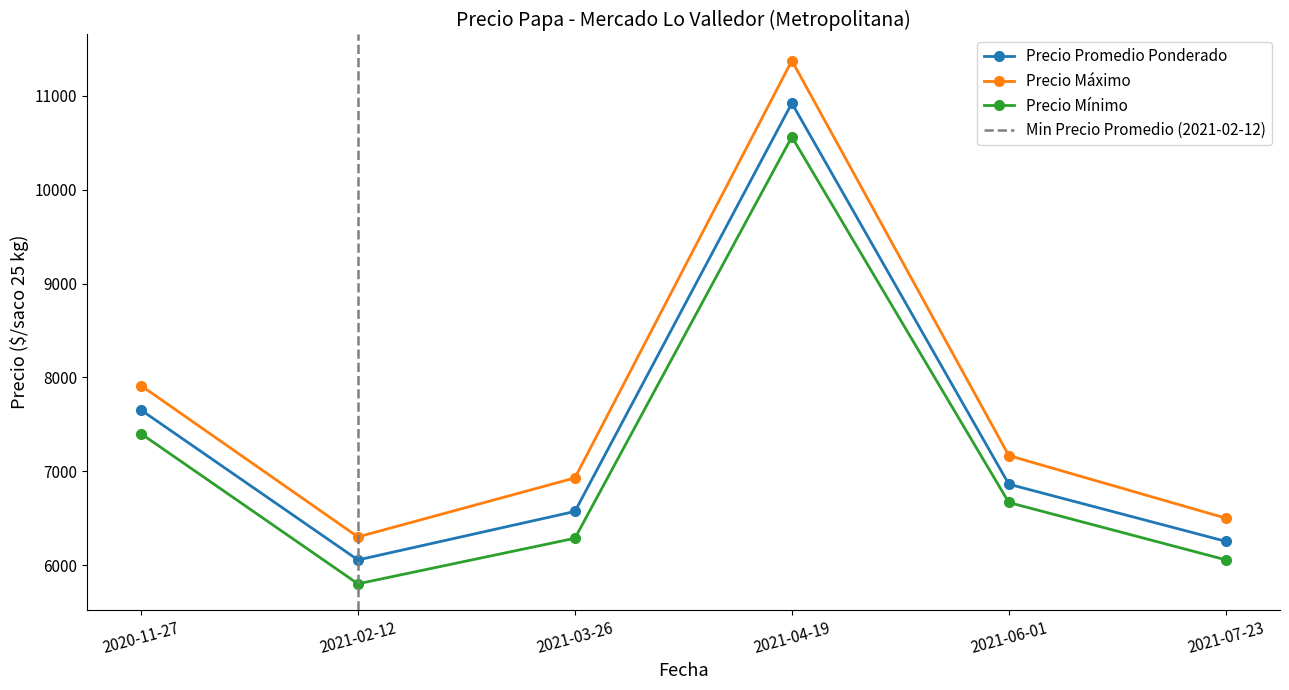

True or false: Precio promedio ponderado has a value of 7032 at 2021-03-26.

False